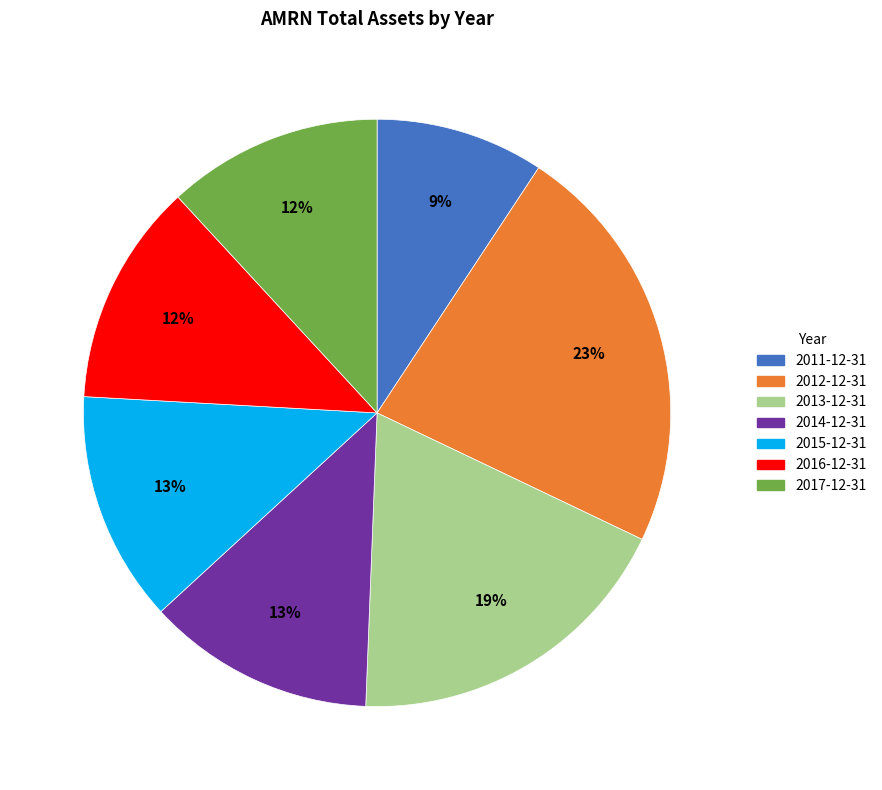

How many slices are in this pie chart?

7